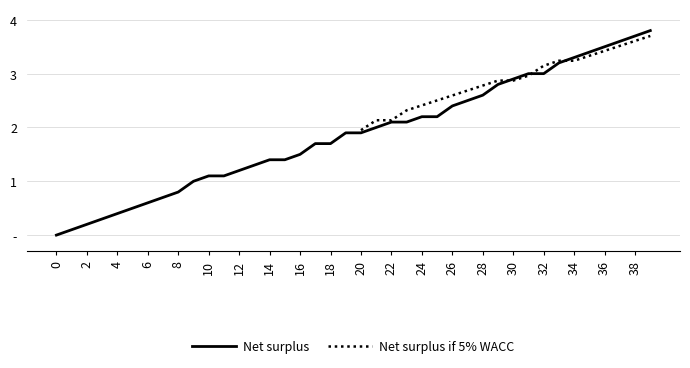

Is it true that the value at 28 is 2.6?

True